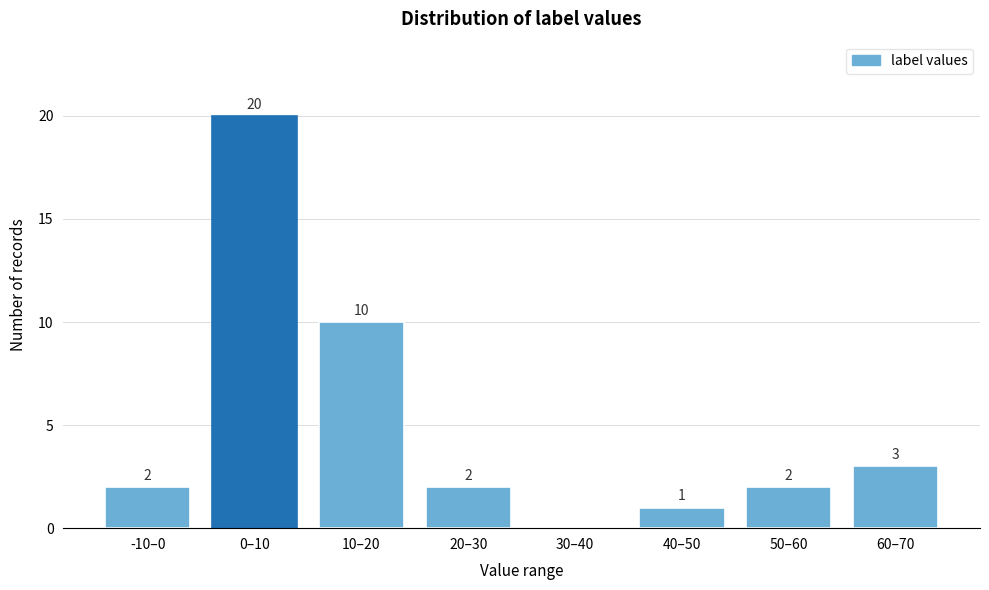

Reading left to right, list all the values displayed in this chart.

-10–0=2	0–10=20	10–20=10	20–30=2	30–40=0	40–50=1	50–60=2	60–70=3